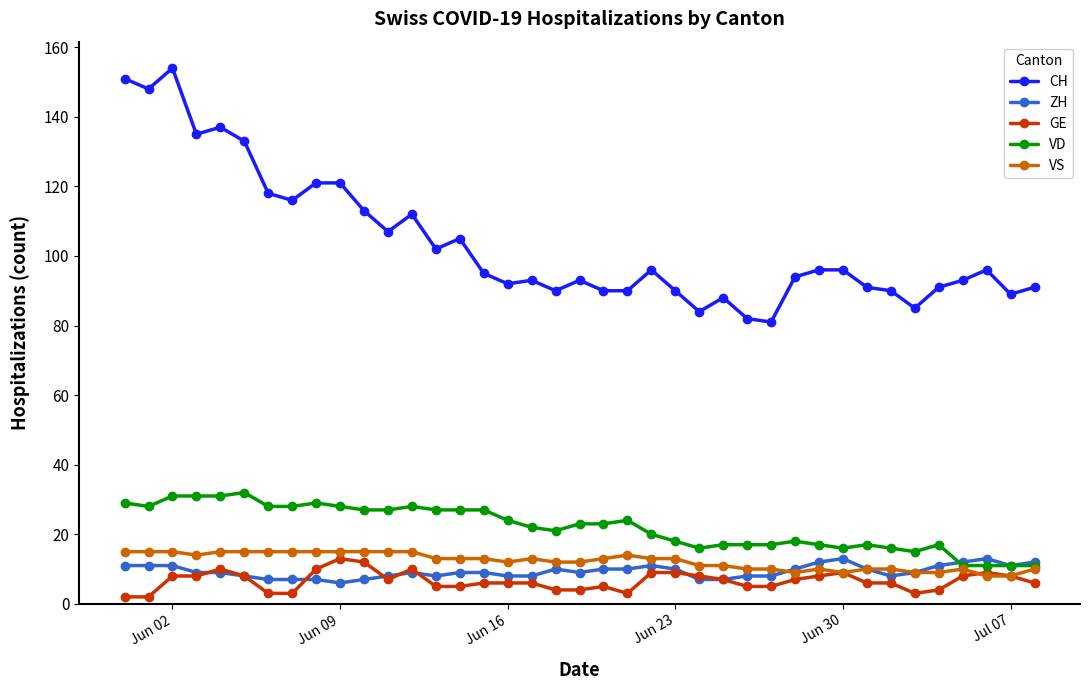

Which series has the largest total across all categories?

CH